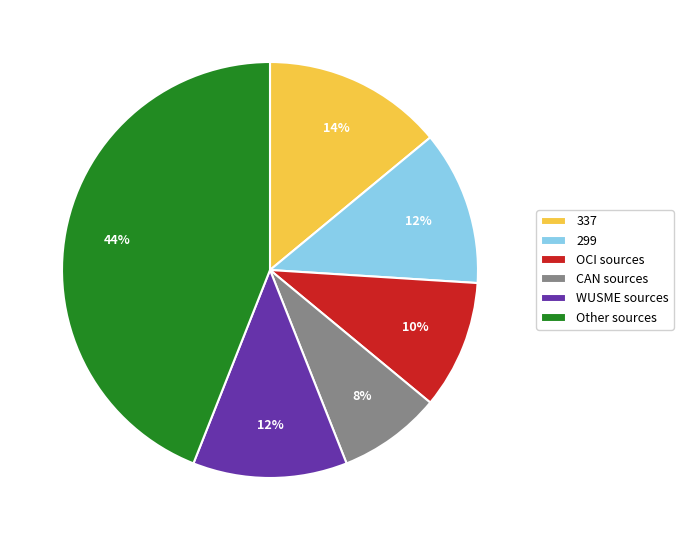

Which slice is the largest?

Other sources